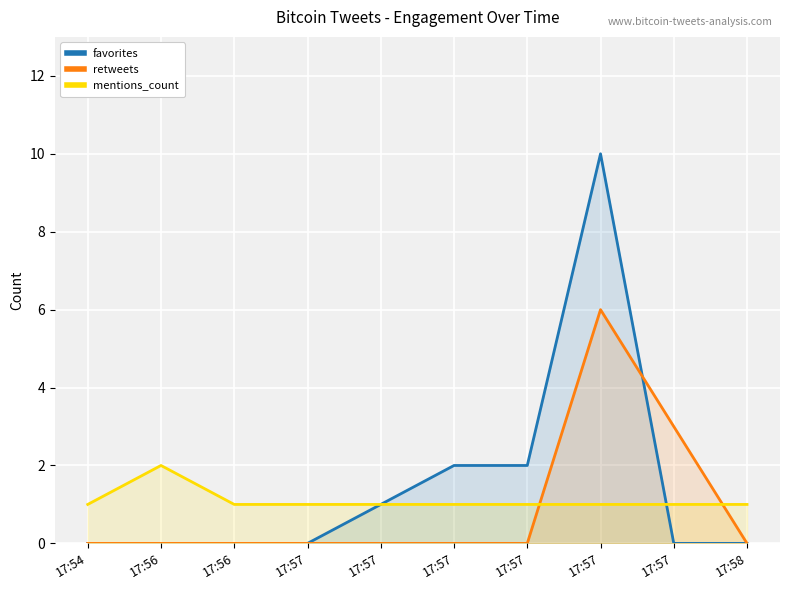

True or false: retweets has a value of 3 at 17:57.

False